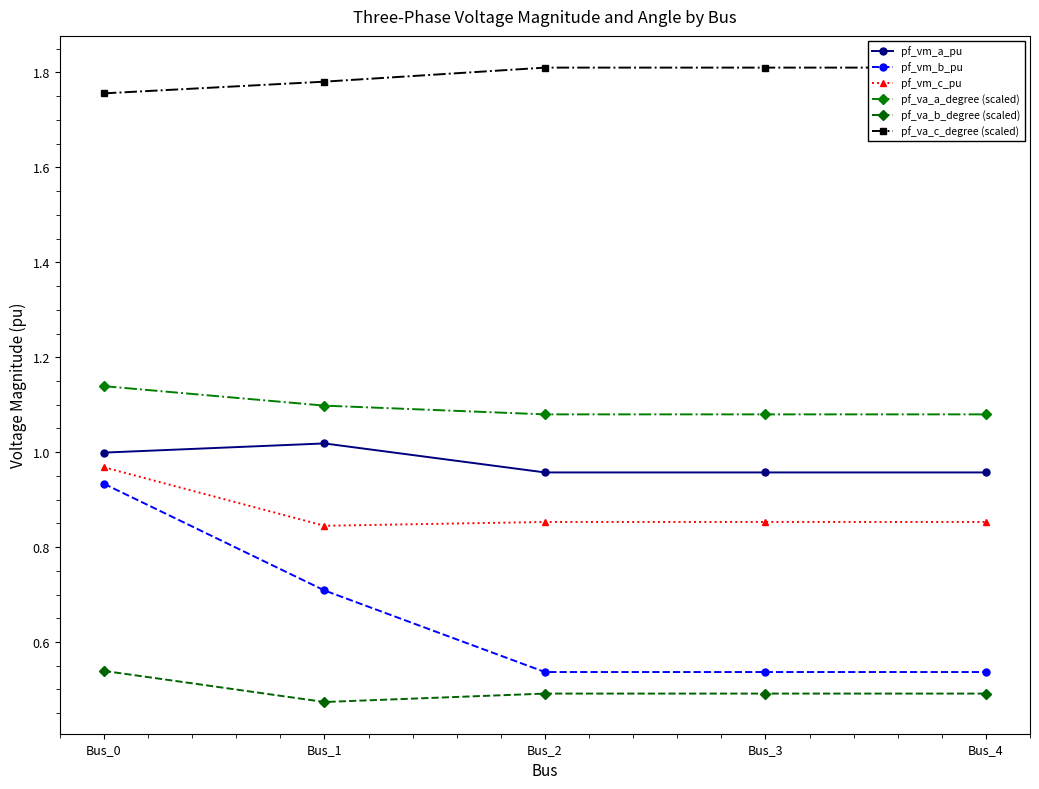

How many series are shown in this chart?

6